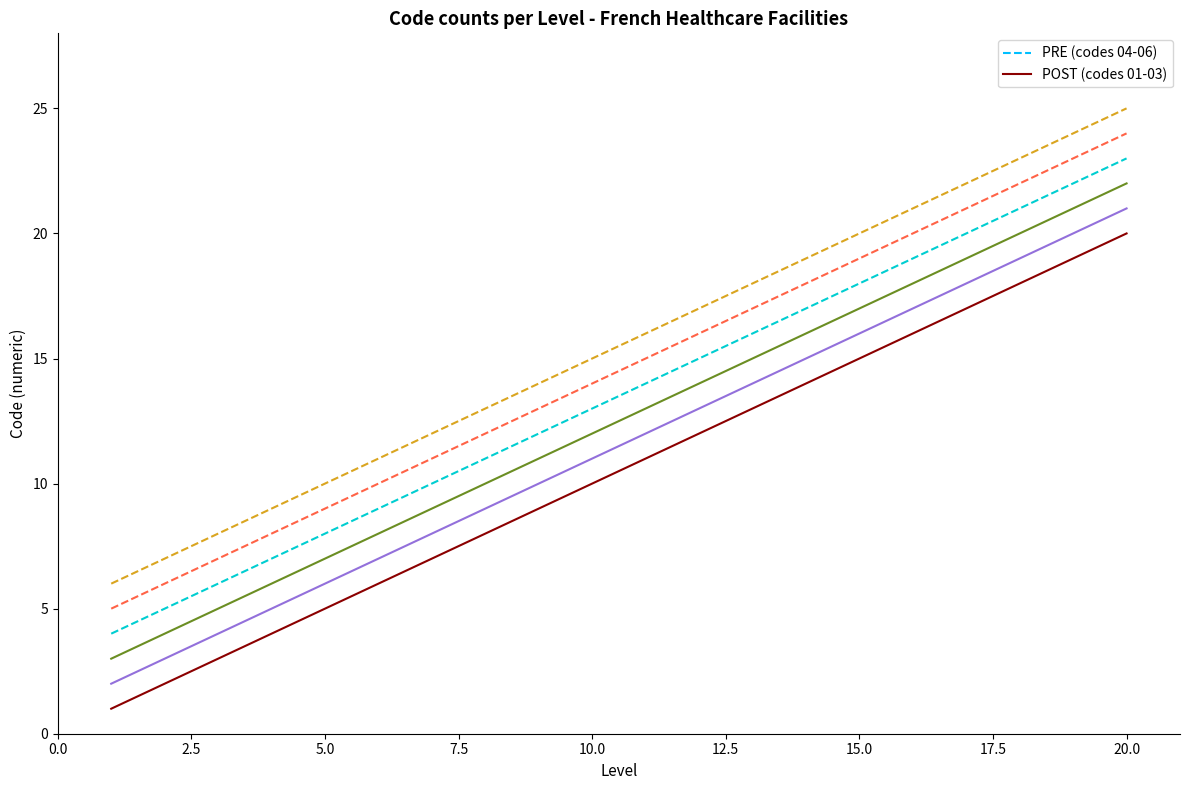

How many categories are shown in the chart?

20